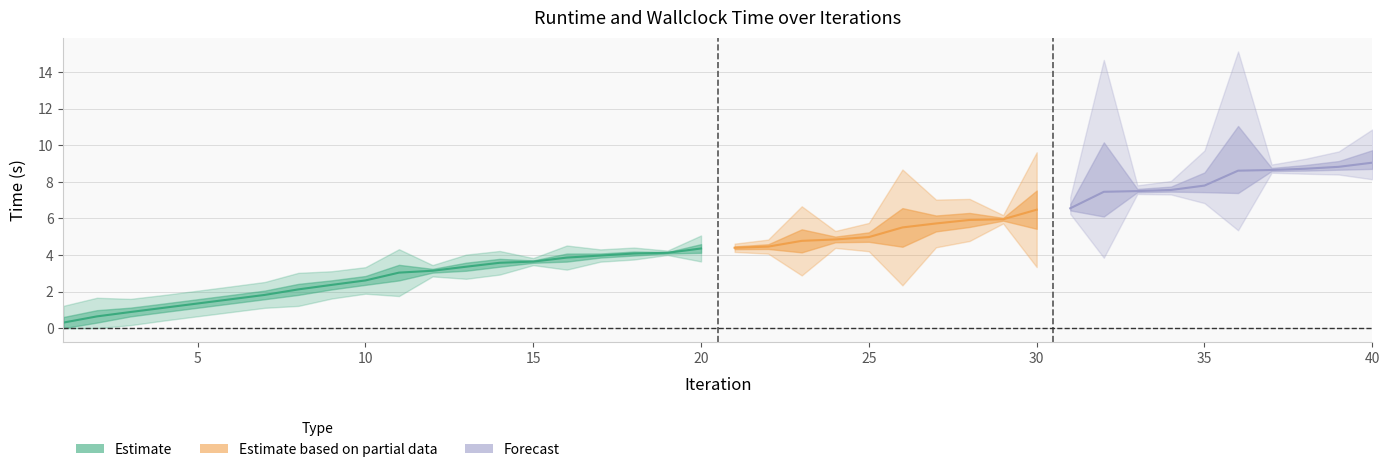

What is the value of the wallclock time point at the 36th from the left?

8.6